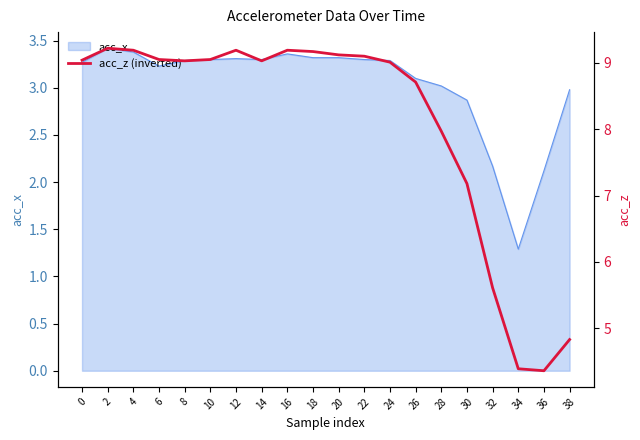

Reading left to right, what are all the values shown in this chart?

9.0	9.2	9.2	9.1	9.0	9.1	9.2	9.0	9.2	9.2	9.1	9.1	9.0	8.7	8.0	7.2	5.6	4.4	4.4	4.8